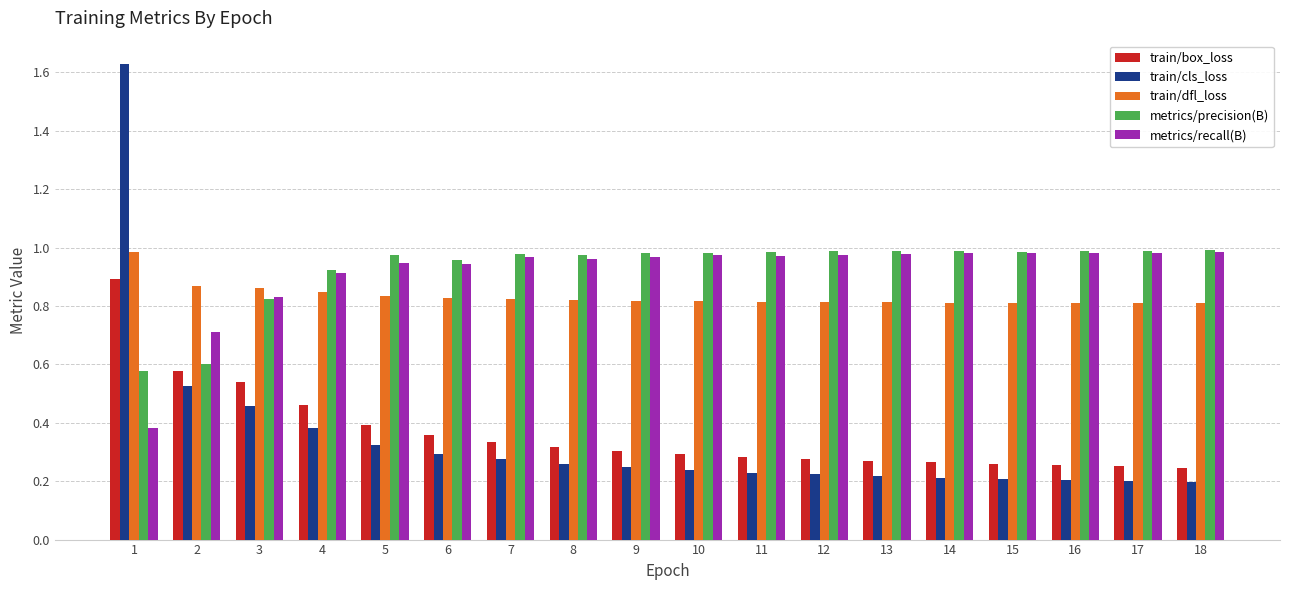

What is the sum of the train/box_loss values at 4 and 18?

0.7